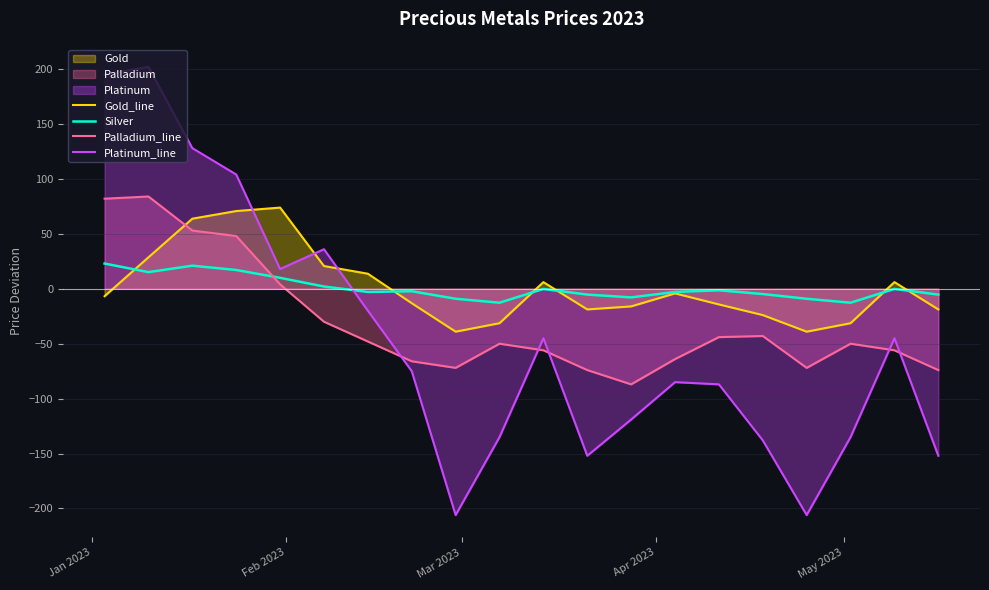

After their last crossing, which series has the higher values: Gold_line or Platinum_line?

Gold_line